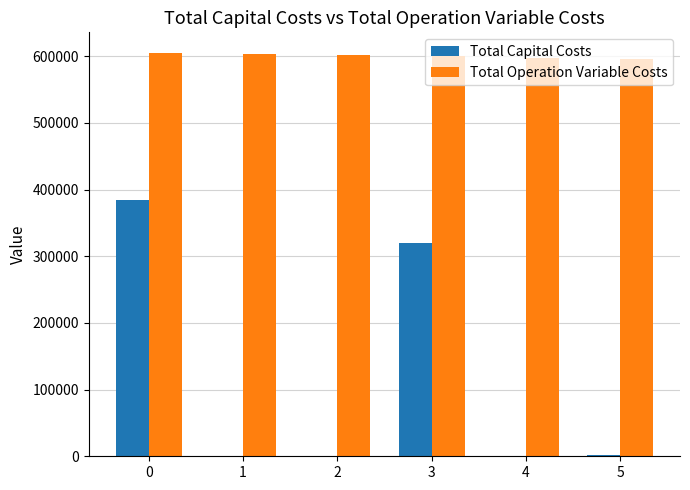

How many data points does each series have?

6